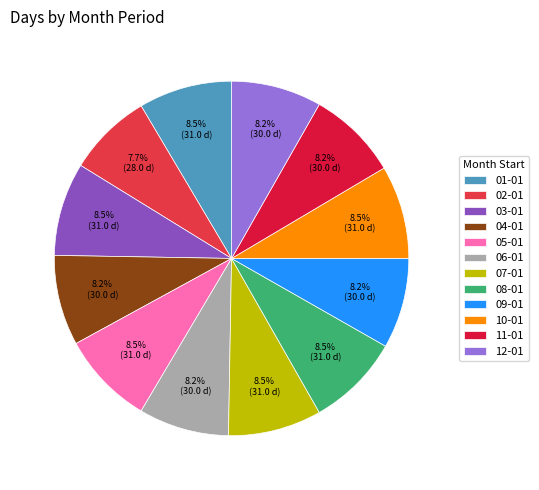

To the nearest percent, what percentage of the pie is 08-01?

9%